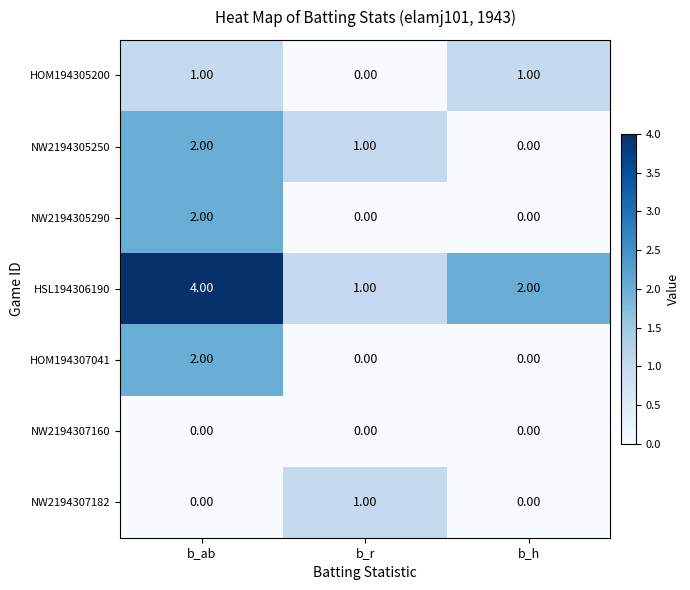

Which series has the largest total across all categories?

HSL194306190